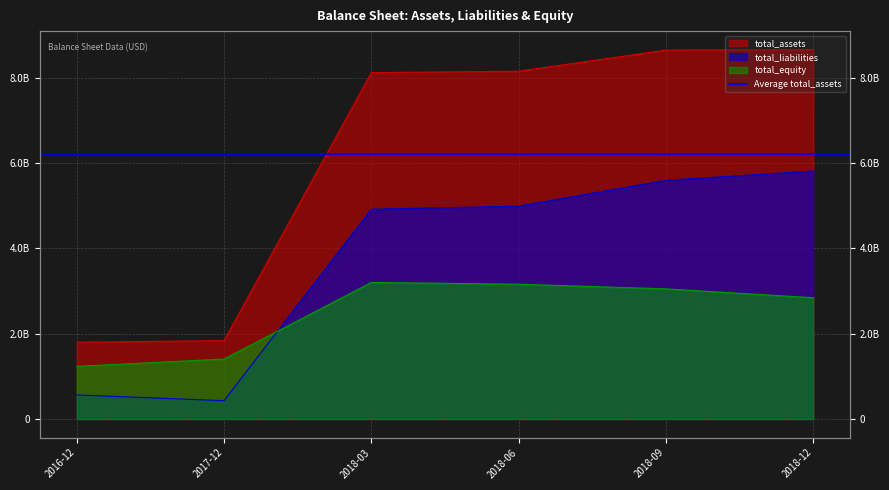

How many times do total_liabilities and total_equity cross each other?

1